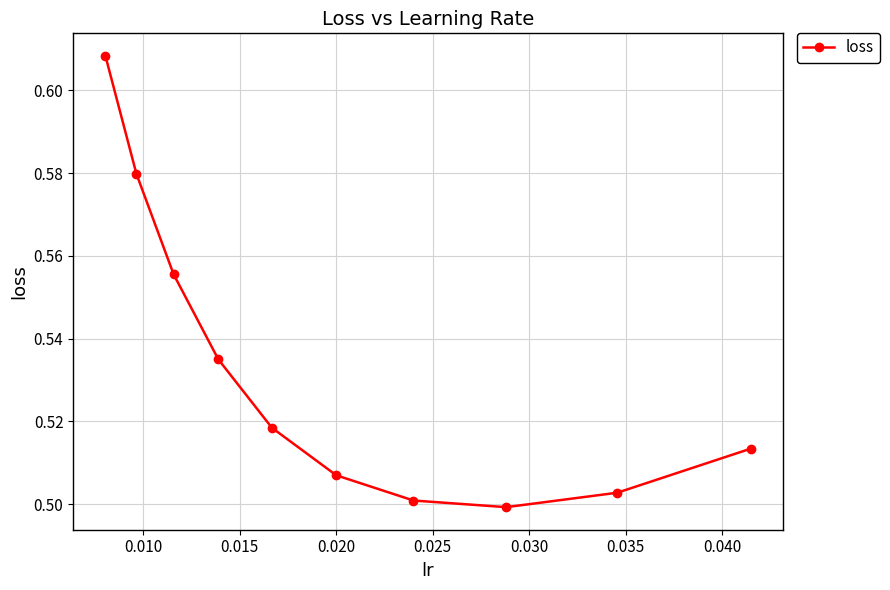

What is the sum of all values?

5.3